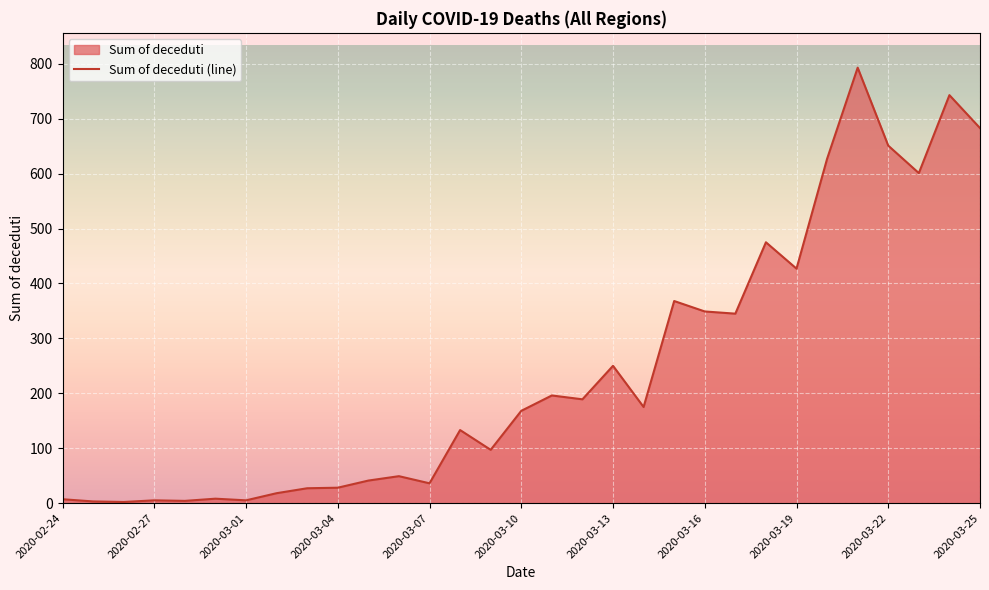

What is the smallest value displayed?

2